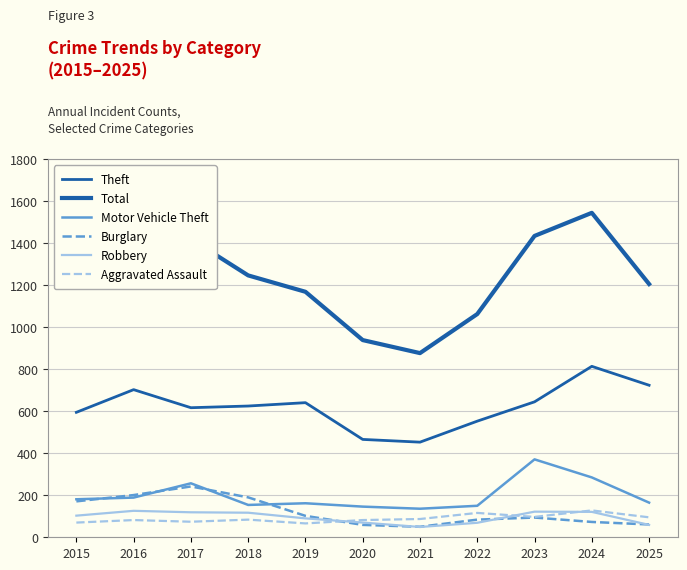

True or false: Burglary has a value of 94 at 2023.

True